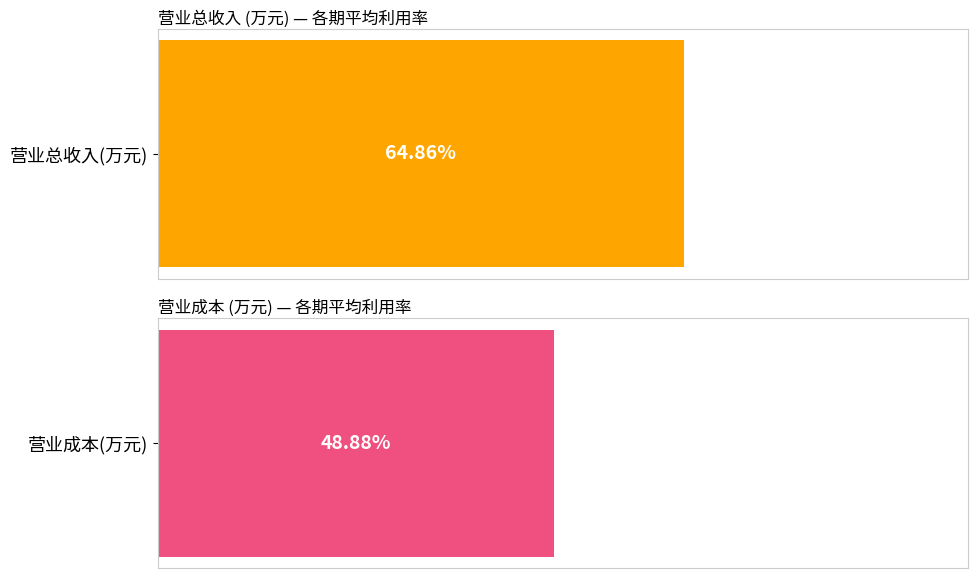

What are all the series names shown in the legend?

营业总收入(万元), 营业成本(万元)